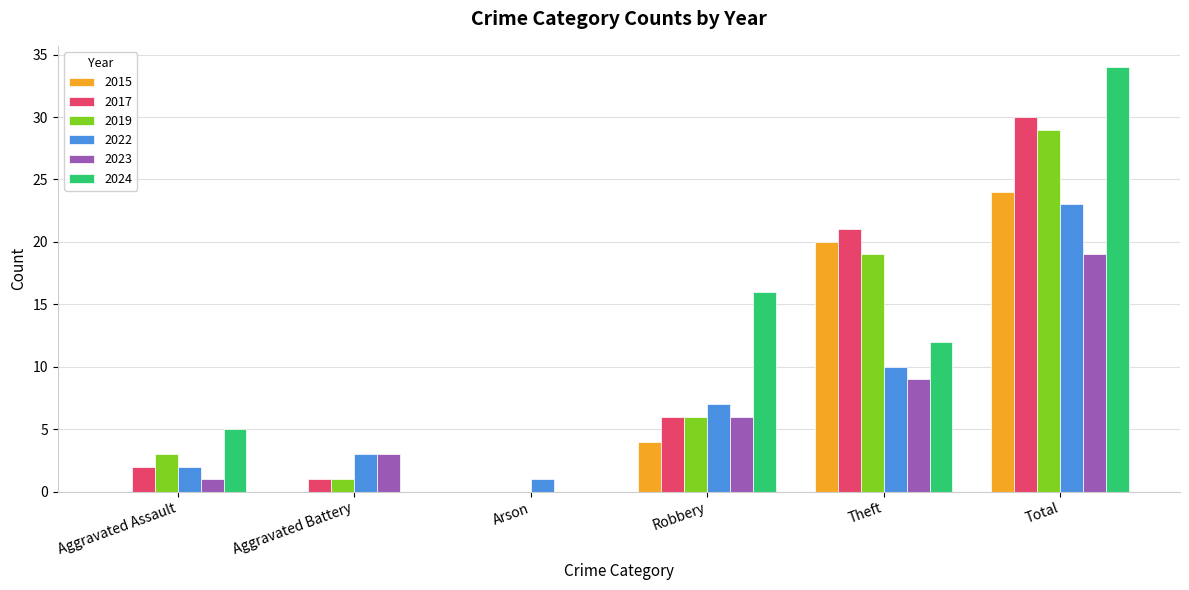

Between Robbery and Theft, which series saw the biggest shift?

2015